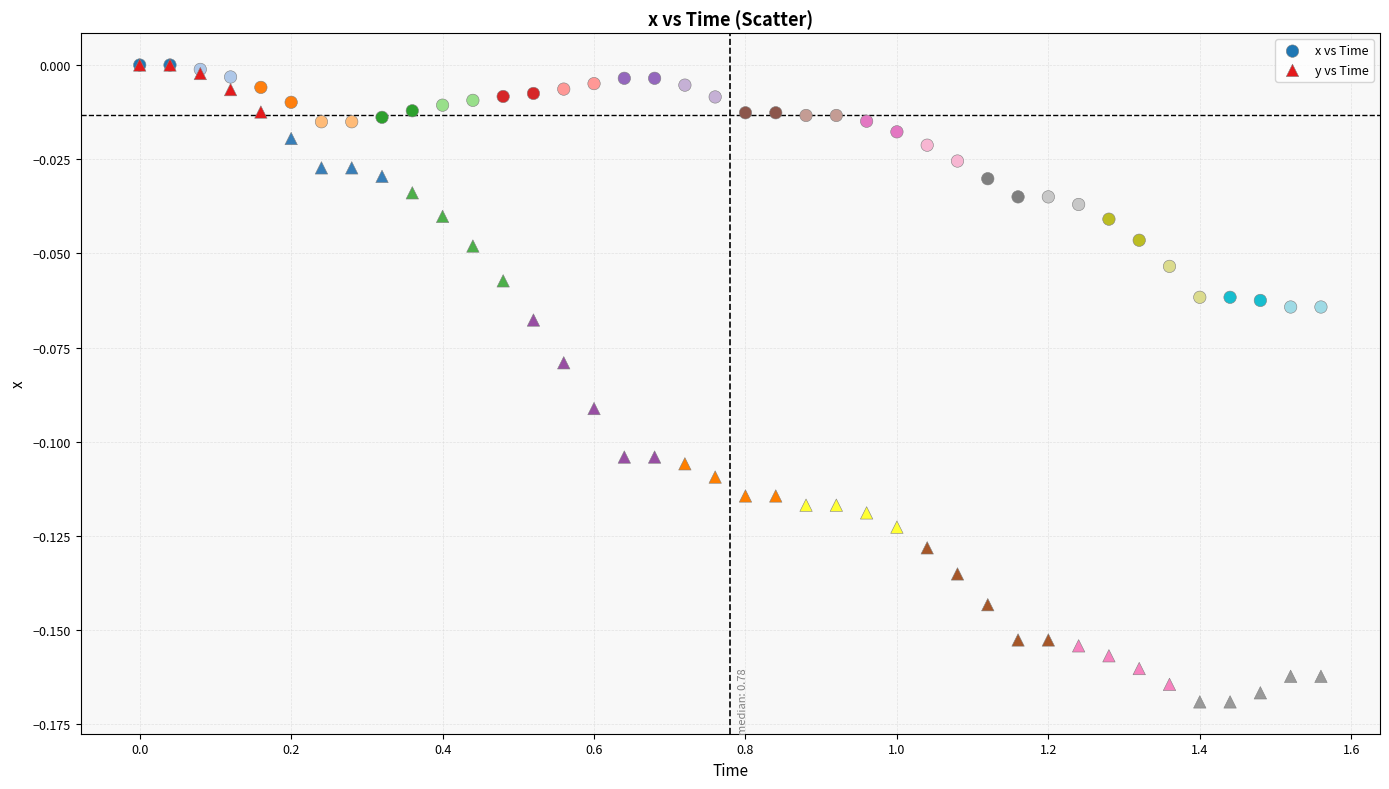

What are all the series names shown in the legend?

x vs Time, y vs Time